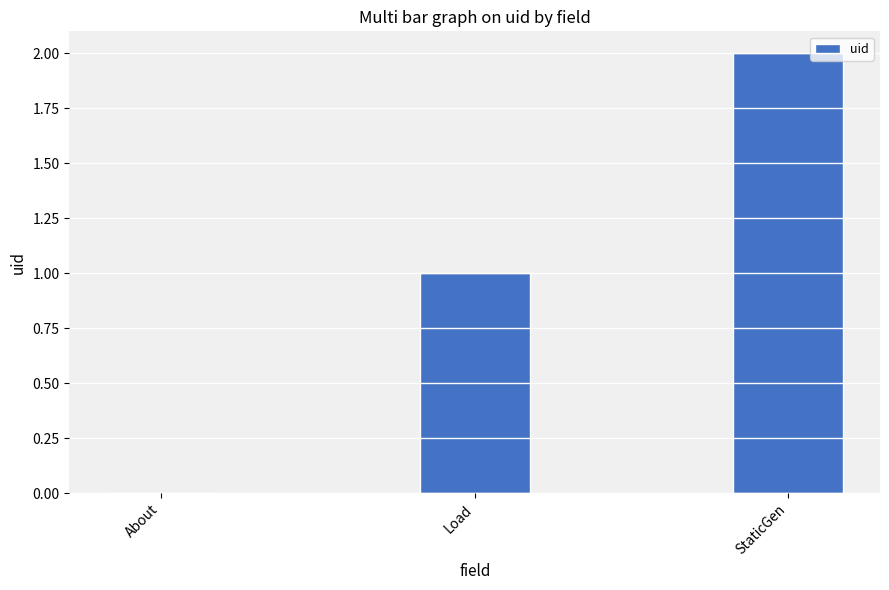

At which category does the chart reach its peak across all series?

StaticGen